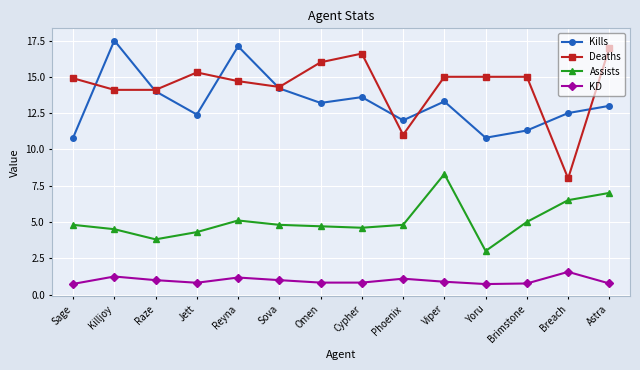

What value does the Deaths series have at Yoru?

15.0